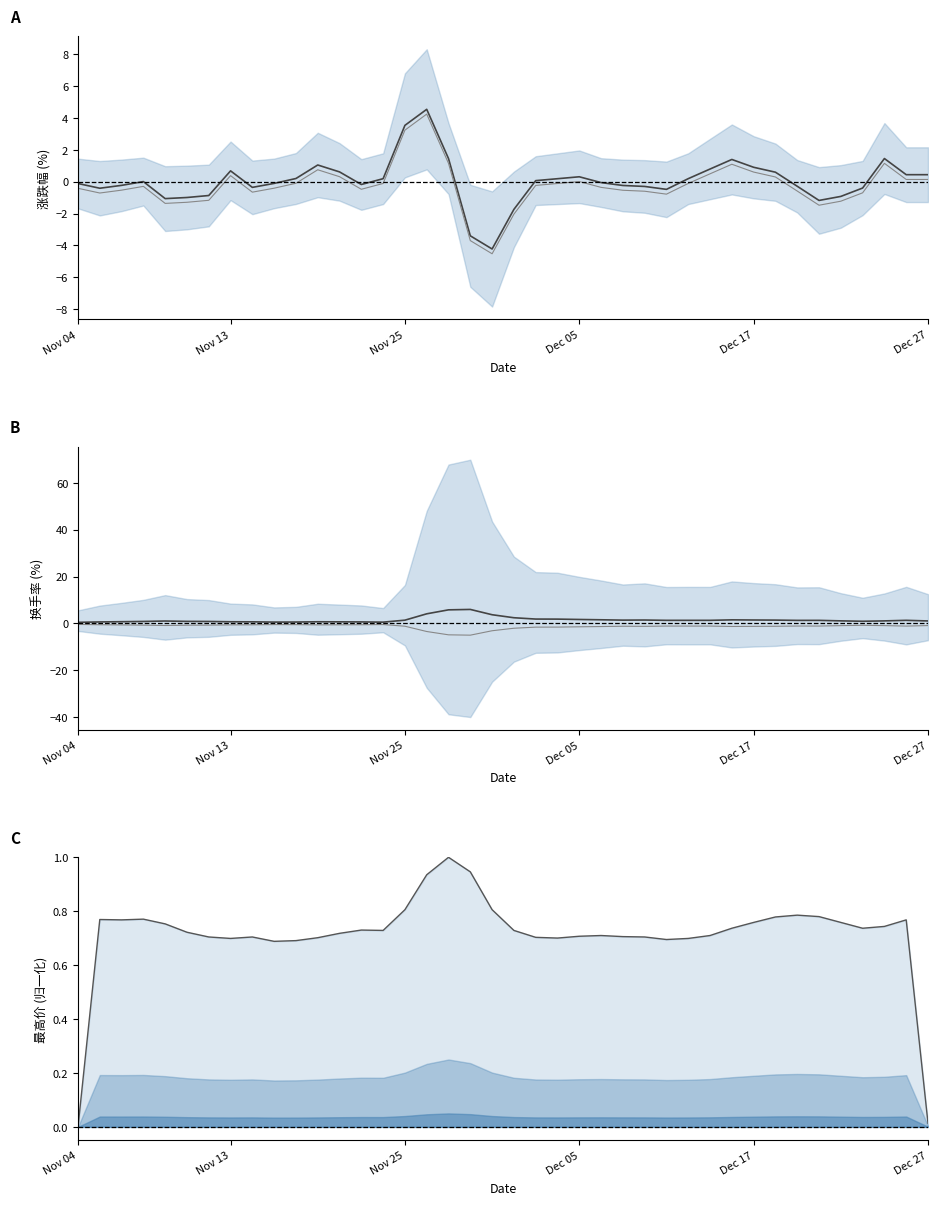

Which has a higher value, 29 or Nov 25?

29